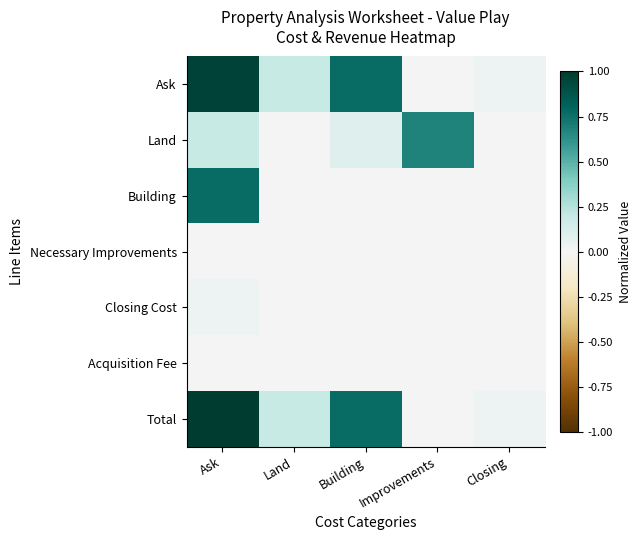

List the series in order of their peak value, lowest first.

Necessary Improvements, Acquisition Fee, Closing Cost, Land, Building, Ask, Total